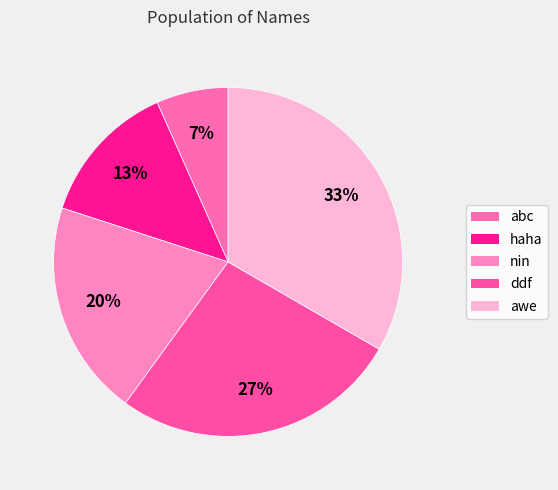

Count the number of slices in the pie.

5